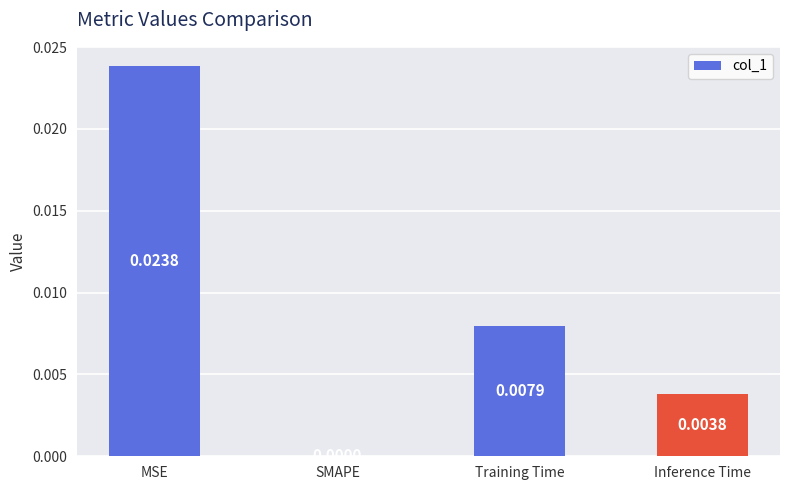

Which label corresponds to the largest value in the chart?

MSE